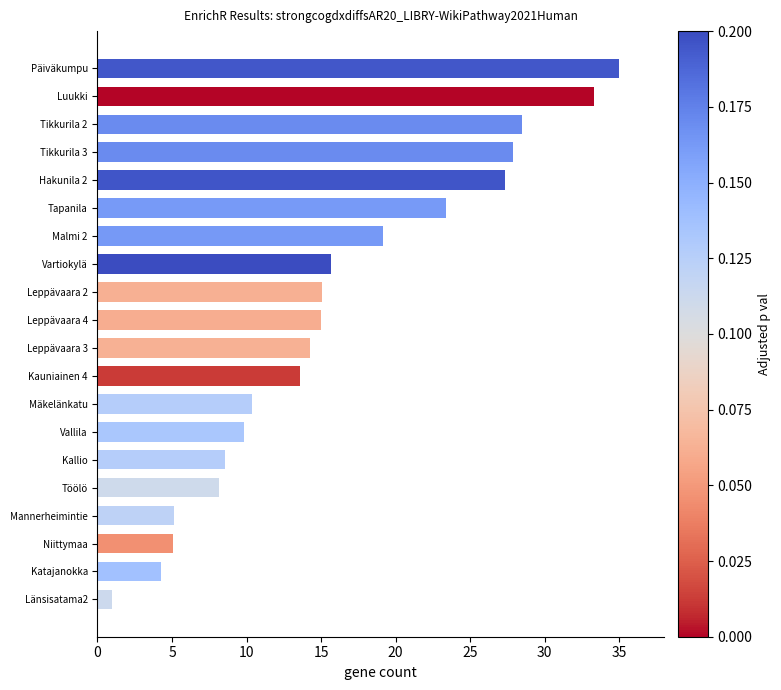

The value at Katajanokka is 4.3. True or false?

True